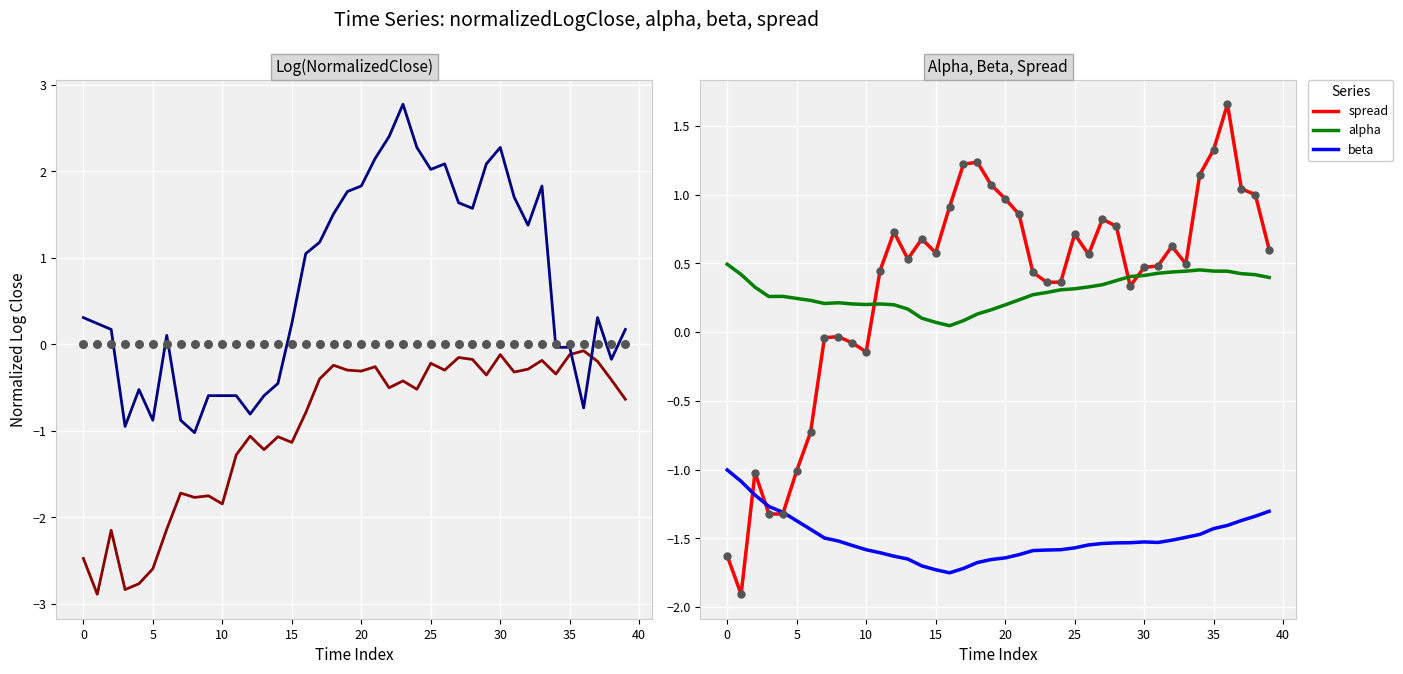

Which series reaches the minimum Y coordinate?

normalizedLogClose1